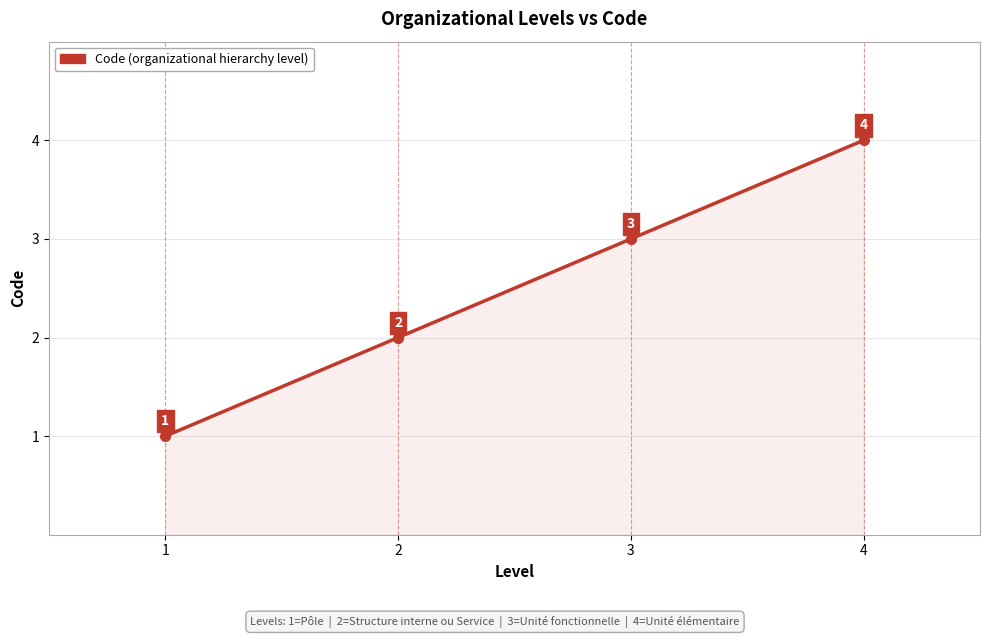

What is the minimum value shown in the chart?

1